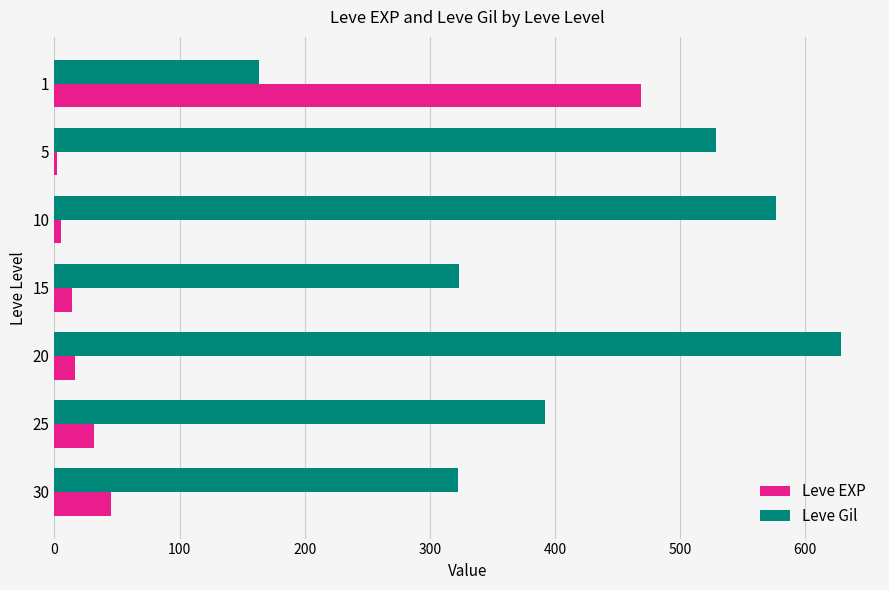

What is the difference between the second highest and second lowest values in the Leve EXP series?

40.2